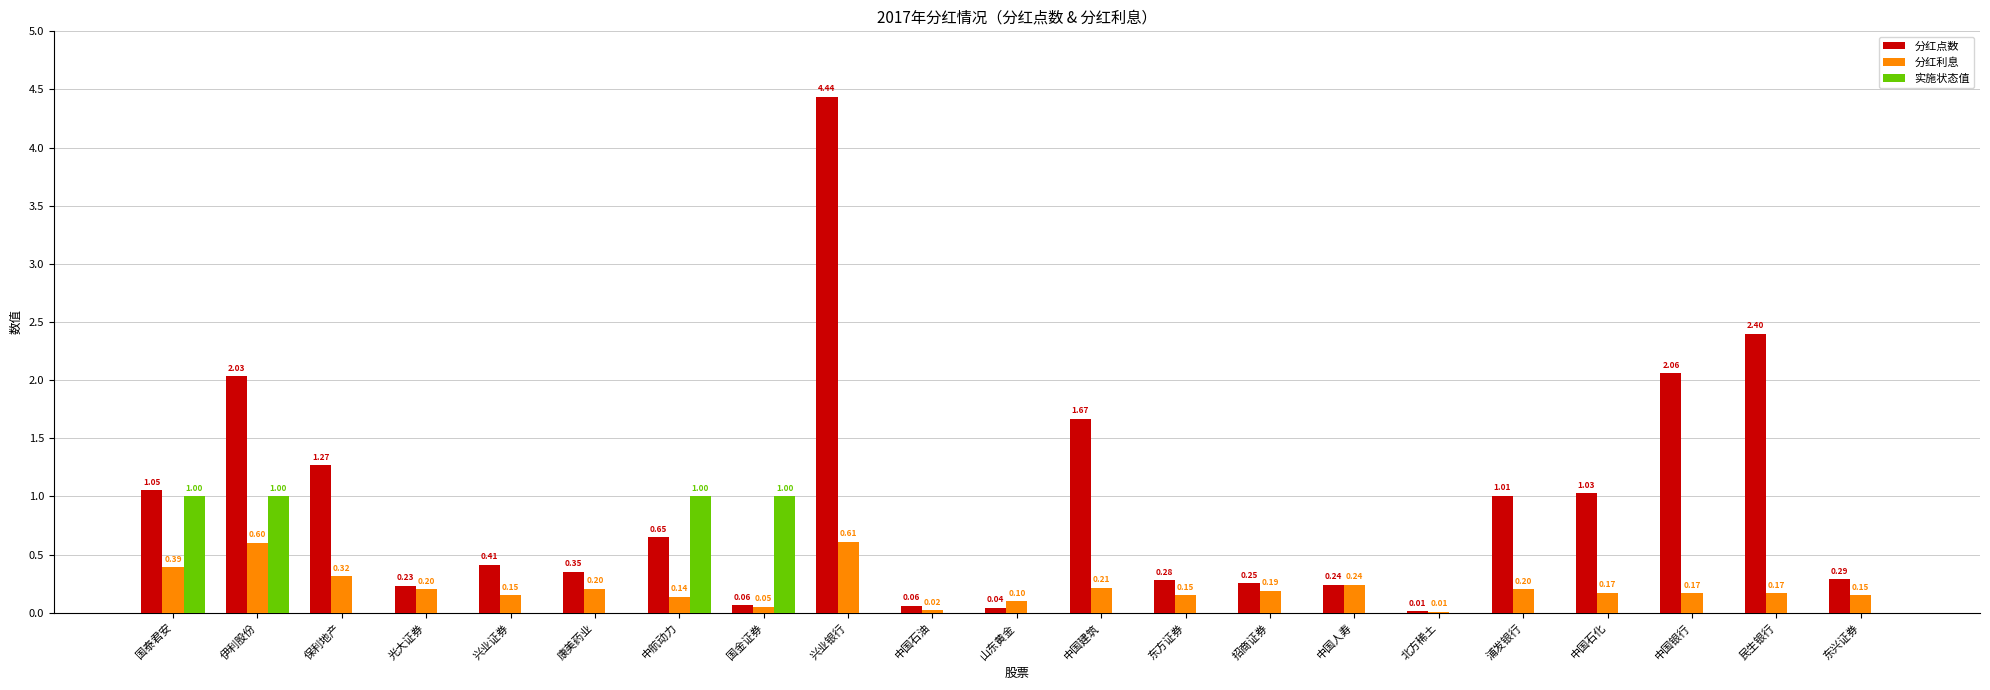

At which label is 分红点数 closest to 2?

伊利股份